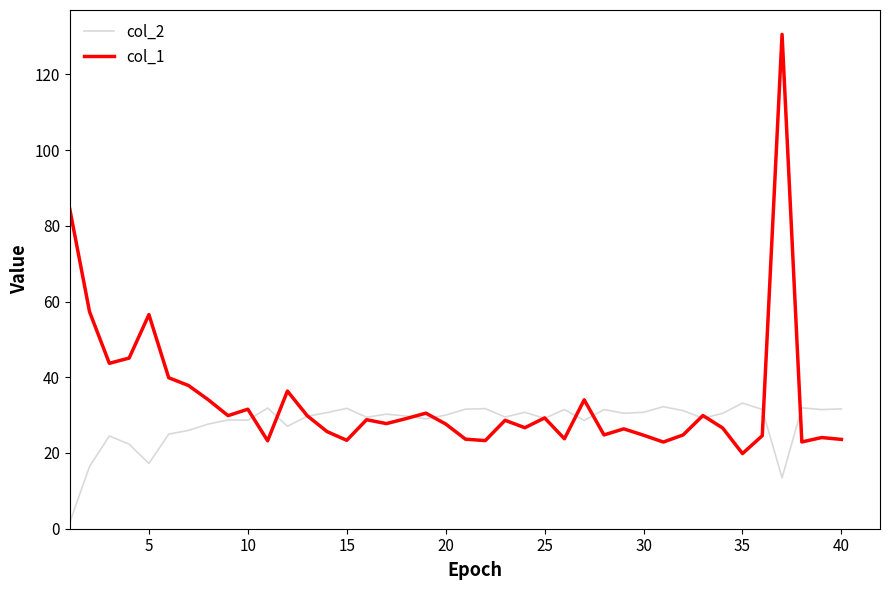

Count the number of categories in the chart.

40